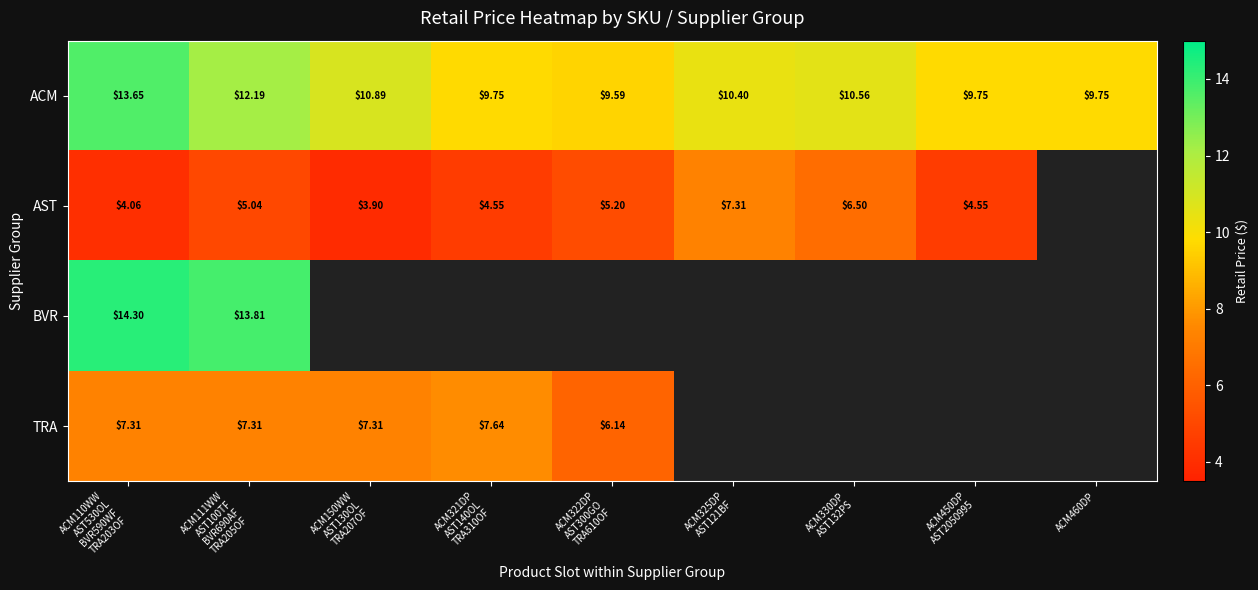

At how many categories does at least one series exceed 5?

9